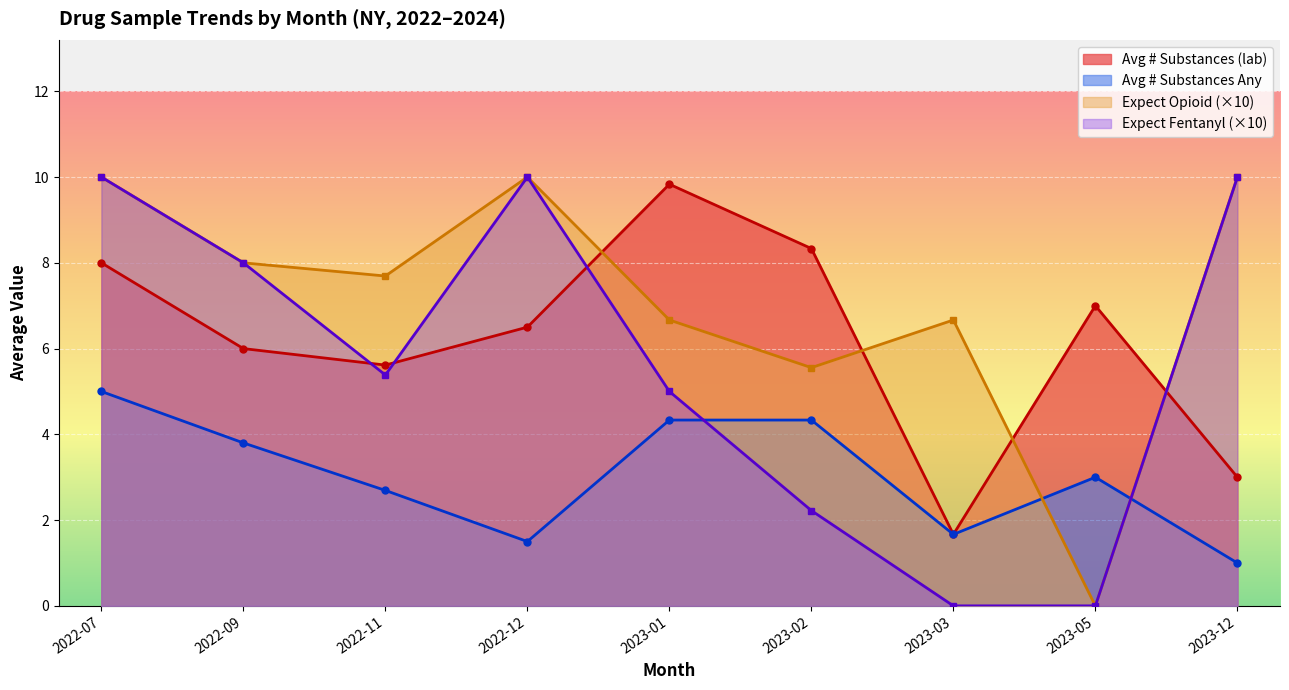

Which series has the largest total across all categories?

Expect Opioid (×10)